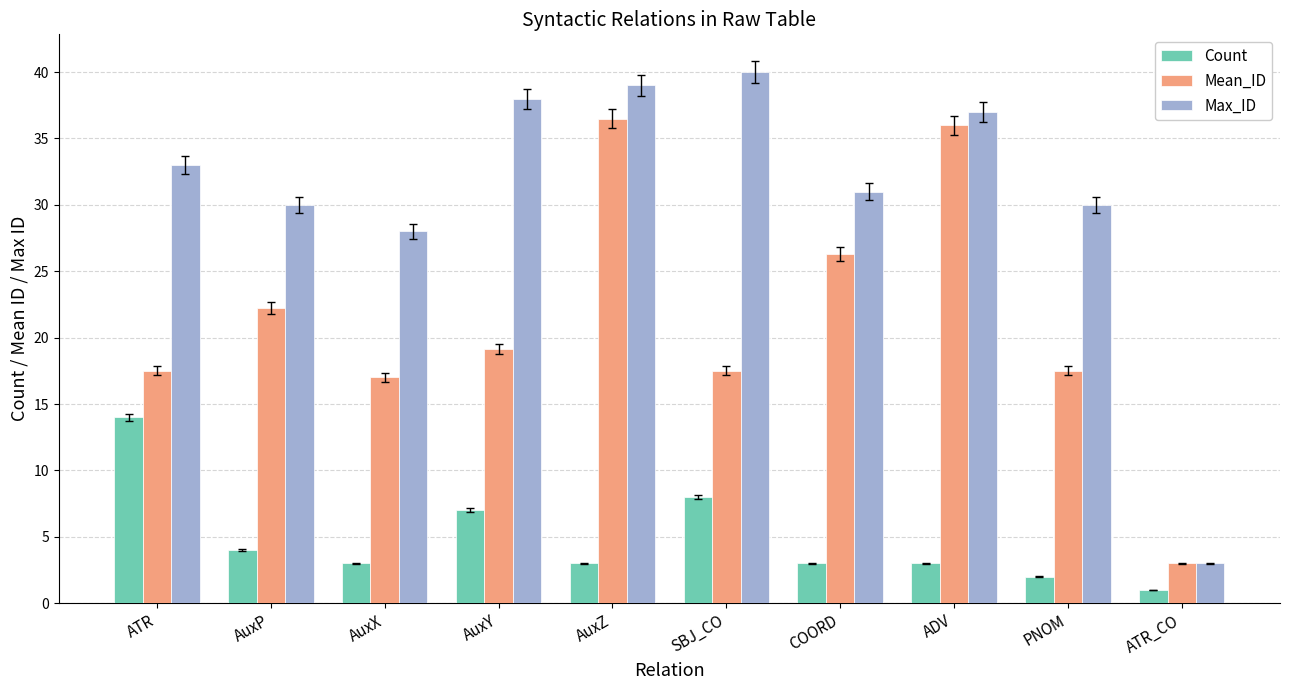

What position from the left is AuxP?

2